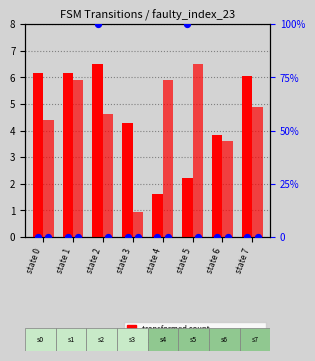

At how many categories does at least one series exceed 55?

2